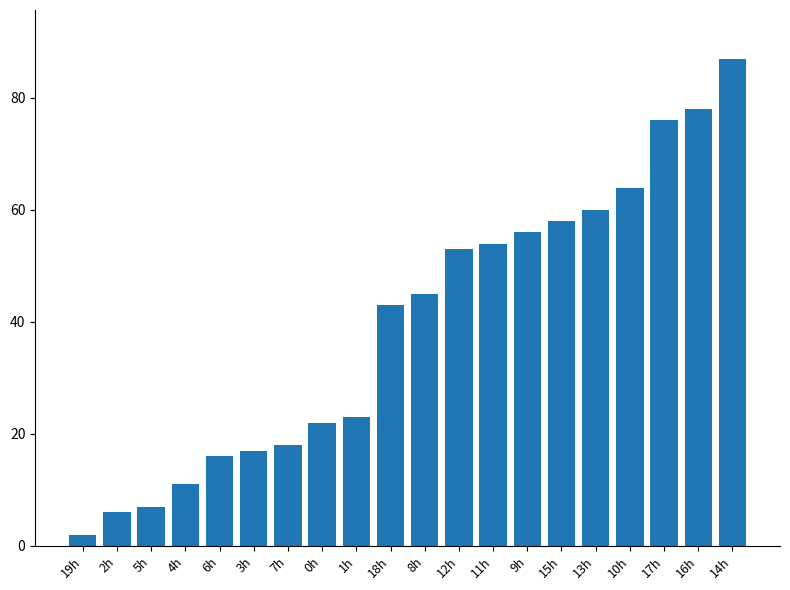

What is the change in value from 4h to 12h?

+42